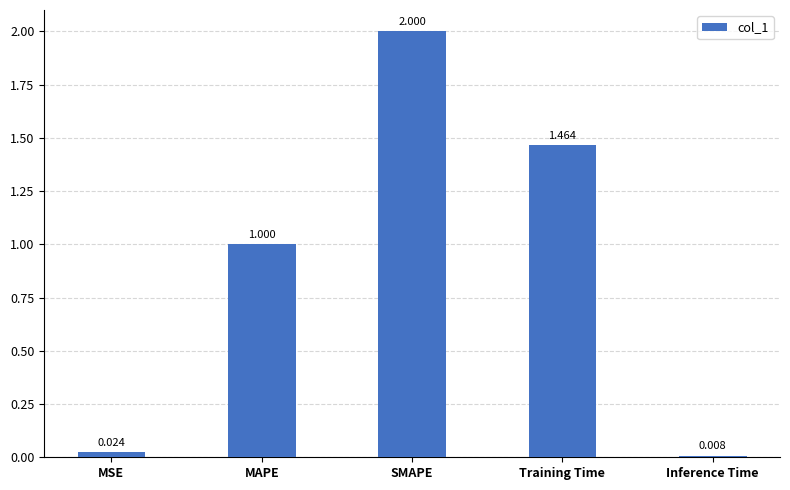

What is the label of the 1st bar from the left?

MSE